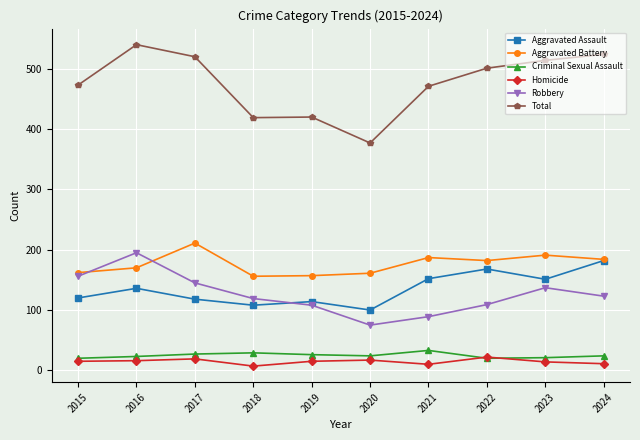

True or false: Robbery has more than 1 interior local peaks.

True